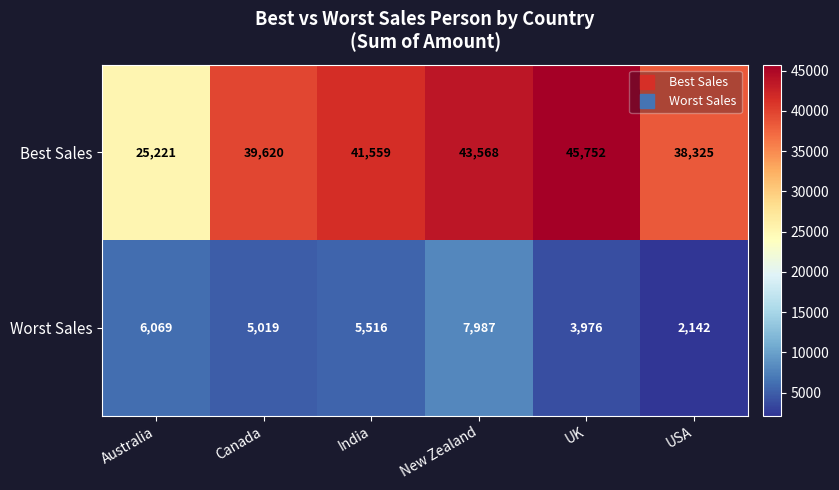

At which category is the sum across all series the highest?

New Zealand